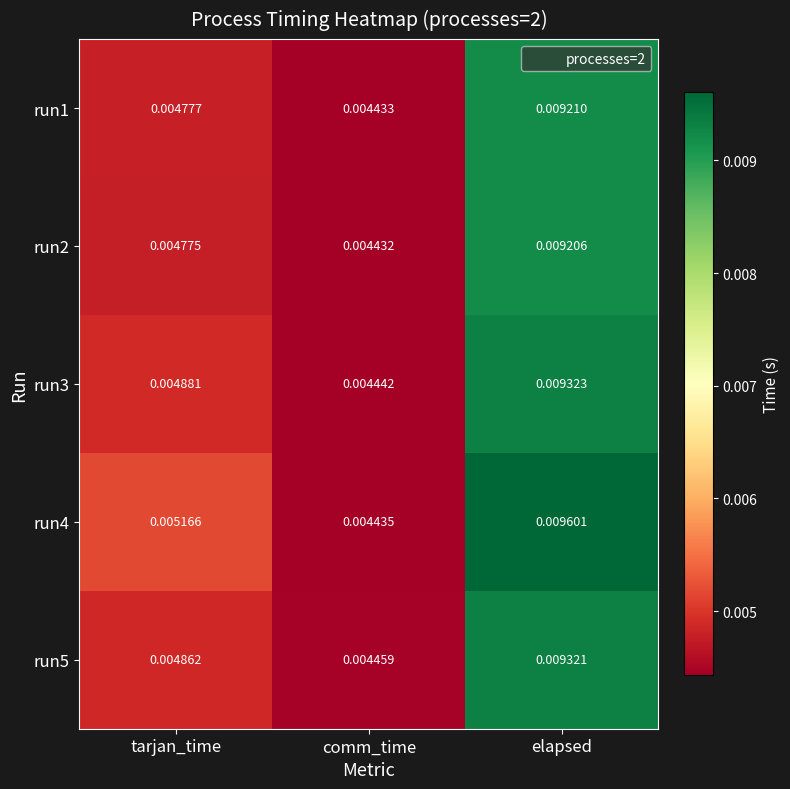

At which category is the sum across all series the highest?

elapsed